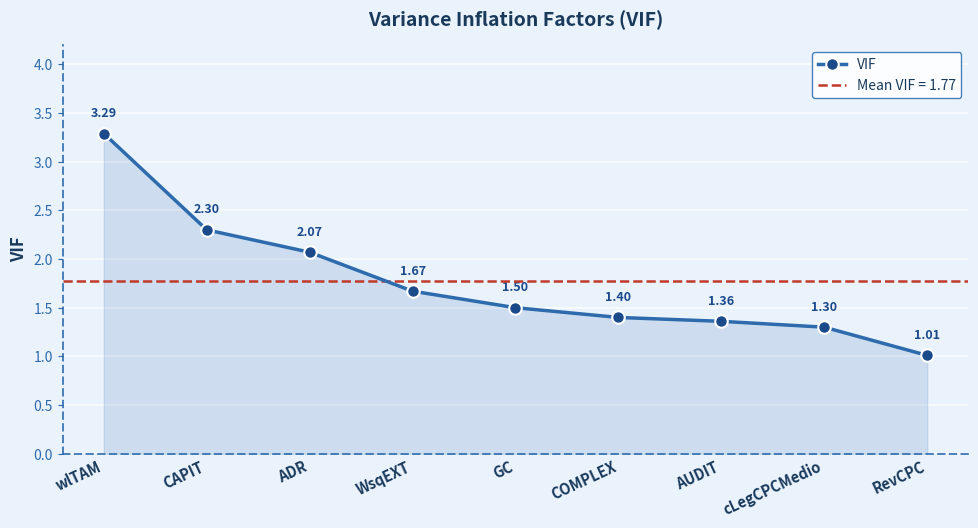

Which category has the highest value across all series?

wlTAM